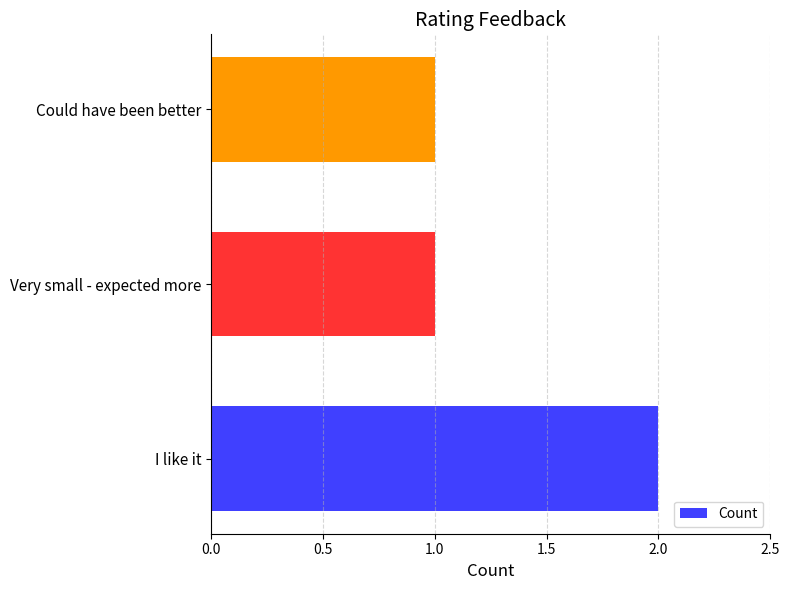

How many bars are there in total?

3